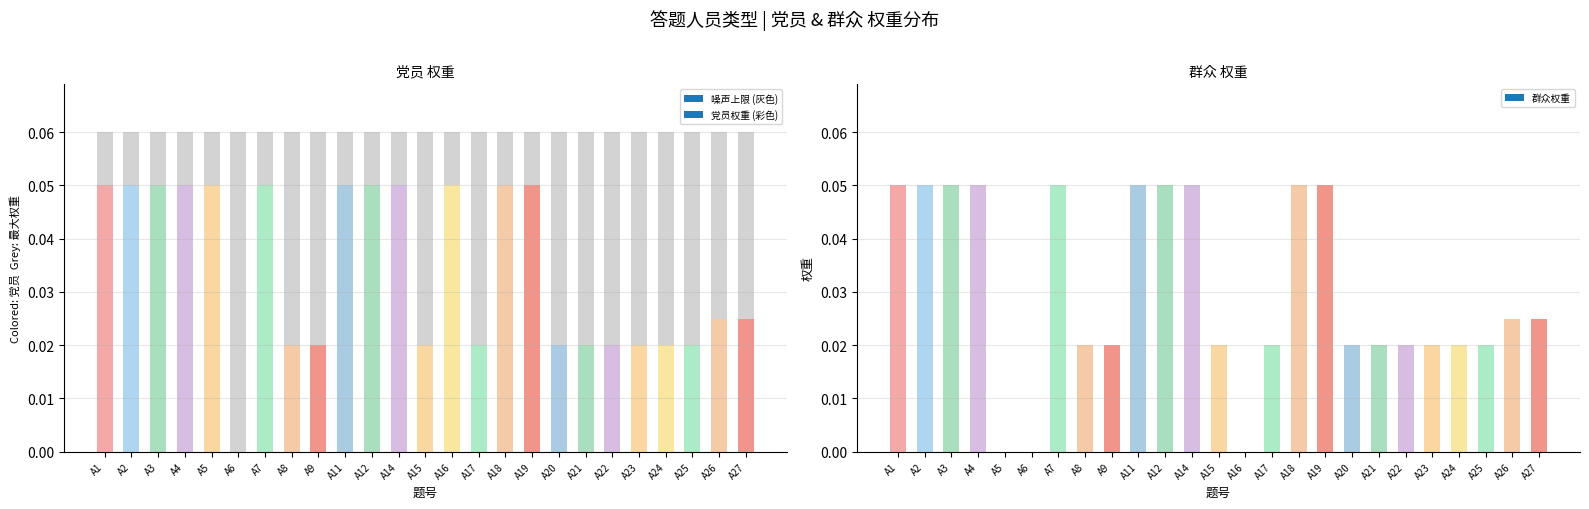

True or false: 党员 has a value of 0.1 at A16.

True